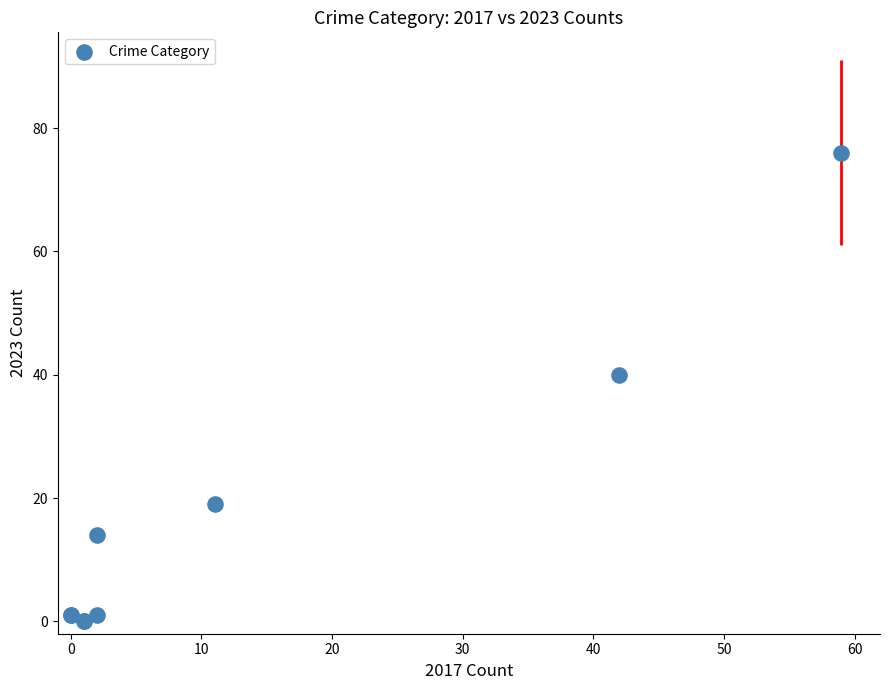

What Y value in the scatter plot is closest to 38?

40